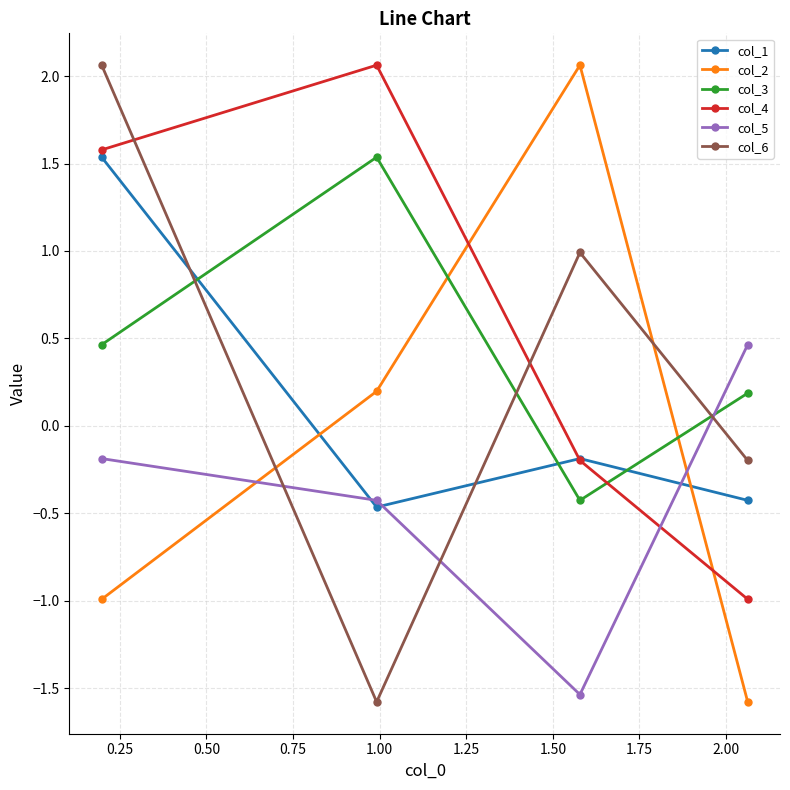

How many series are shown in this chart?

6